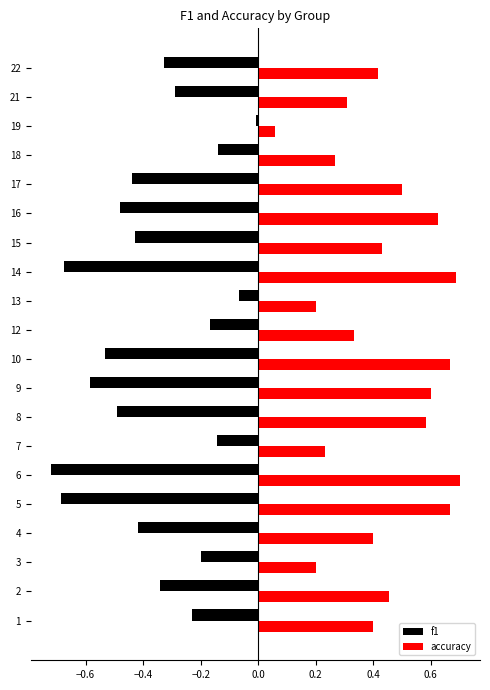

Is it true that accuracy equals 0.2 at 19?

False